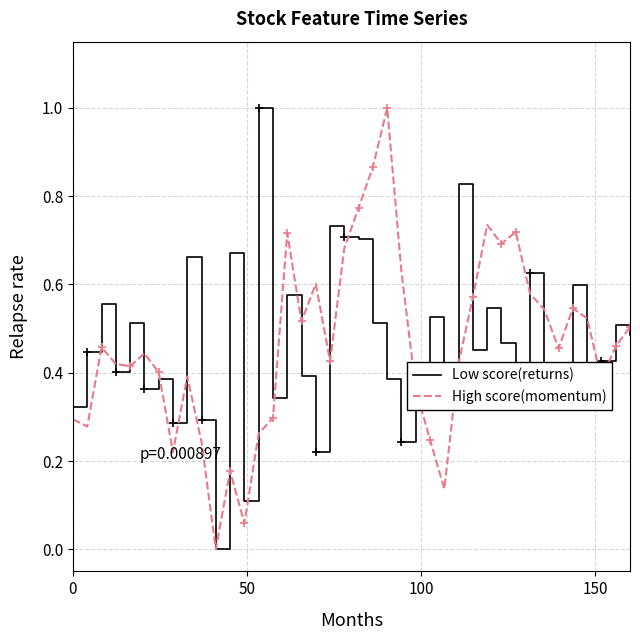

What is the value of the Low score(returns) point at the 2nd from the left?

0.4